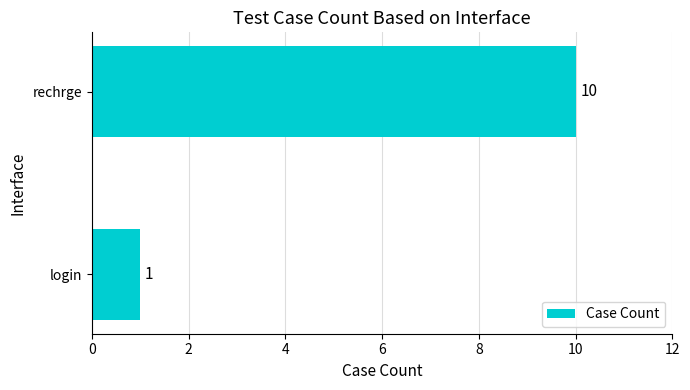

What is the sum of all values?

11